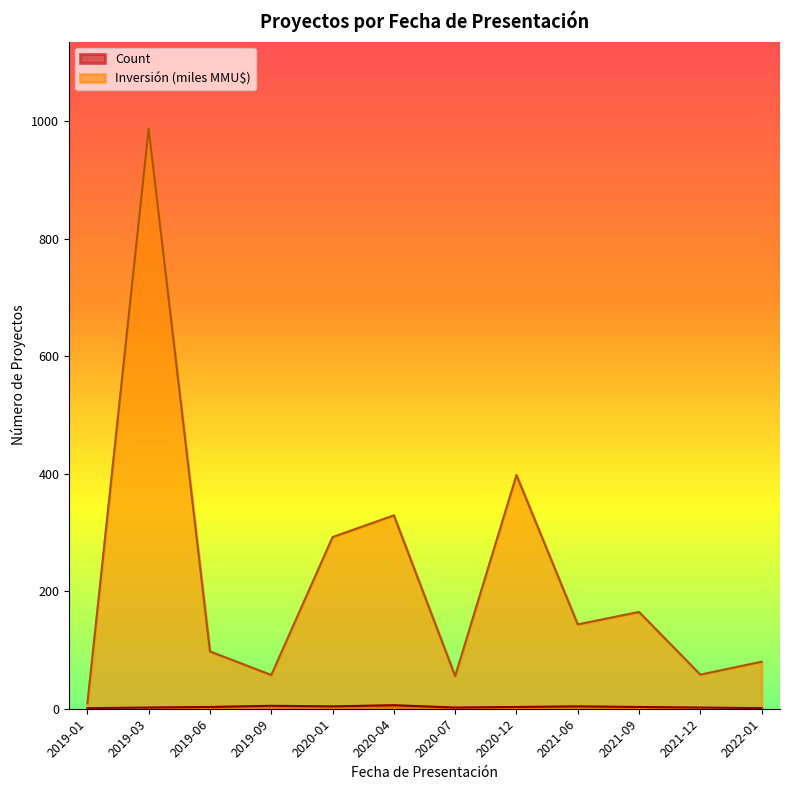

What is the maximum value shown in the chart?

987.0